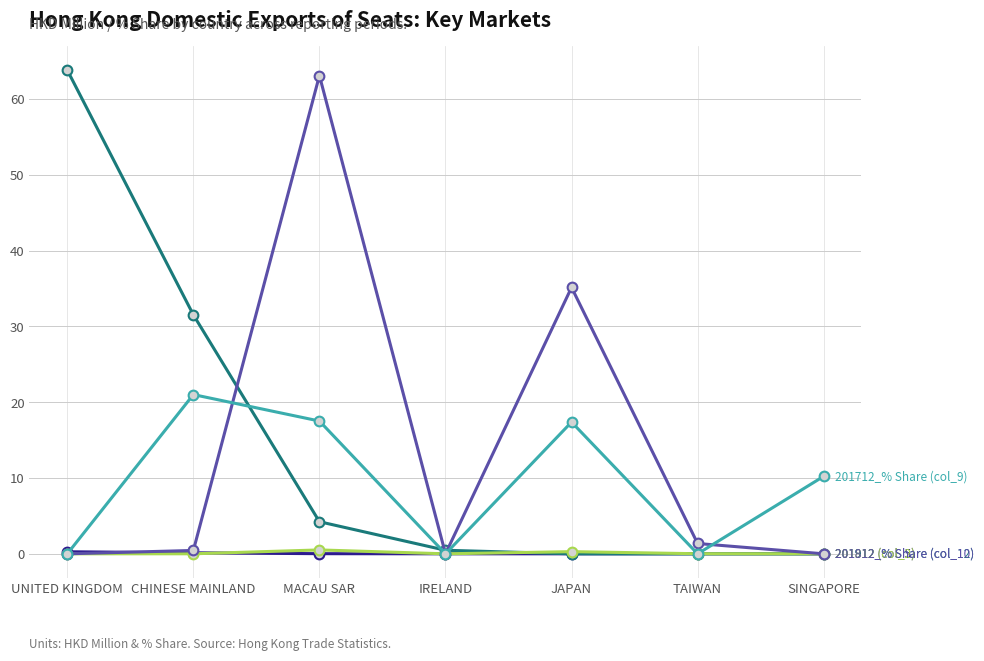

At which category is the sum across all series the highest?

MACAU SAR